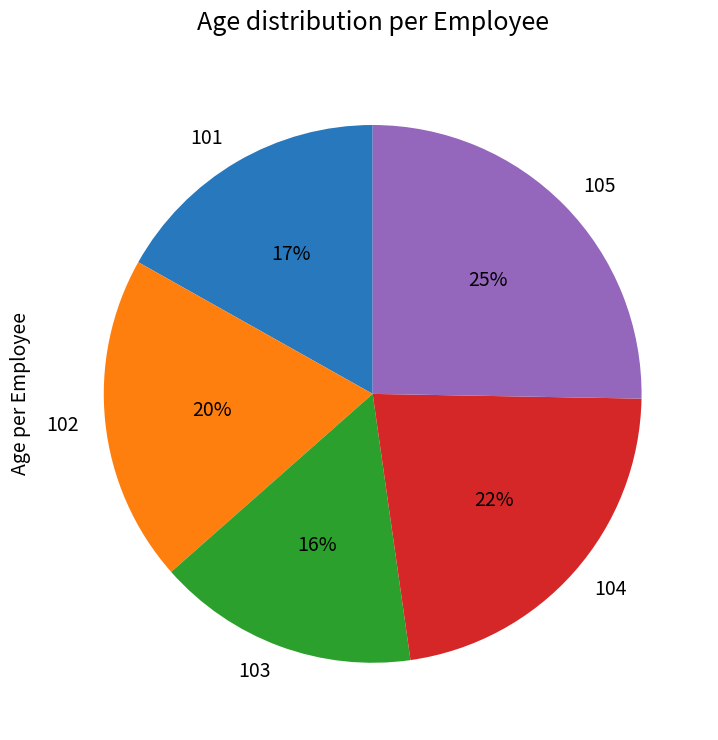

Do 101 and 105 together represent more than half of the pie?

No